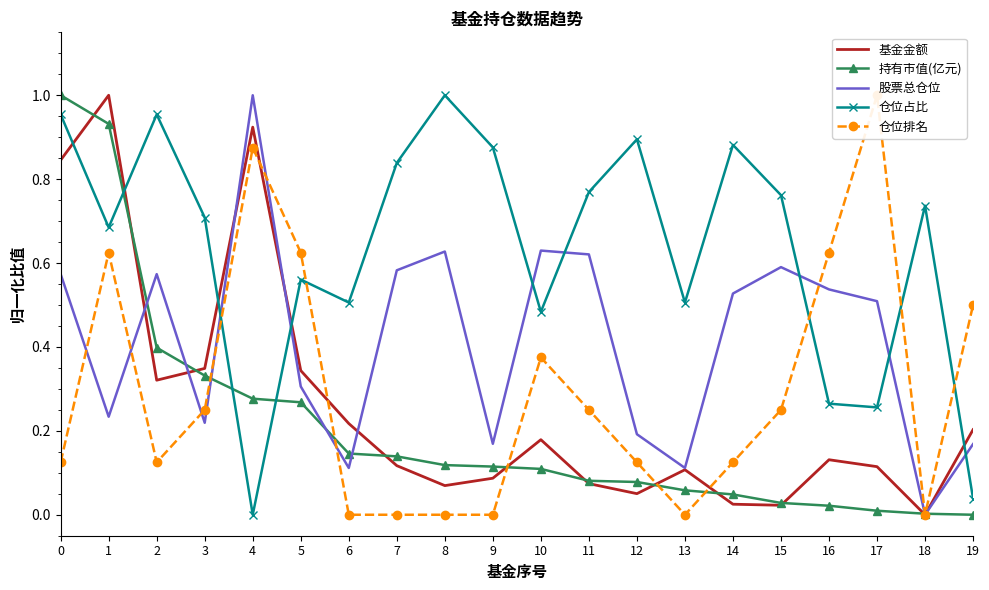

How many intersections are there between 股票总仓位 and 持有市值(亿元)?

7